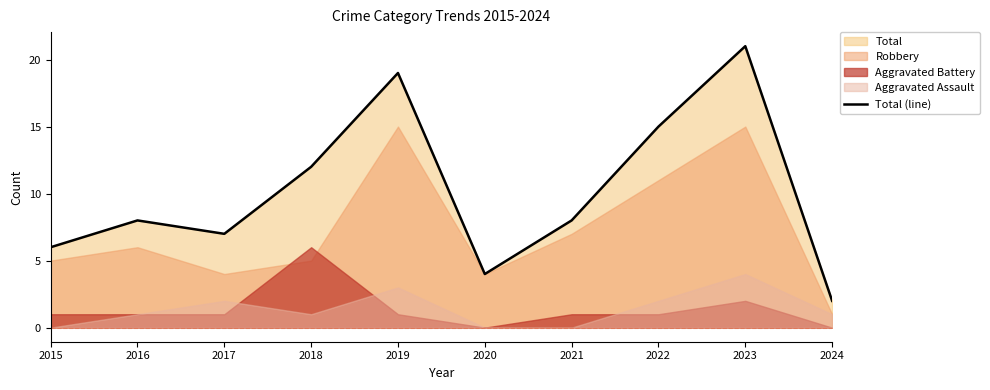

What value does the data have at 2019, to the nearest 10?

20